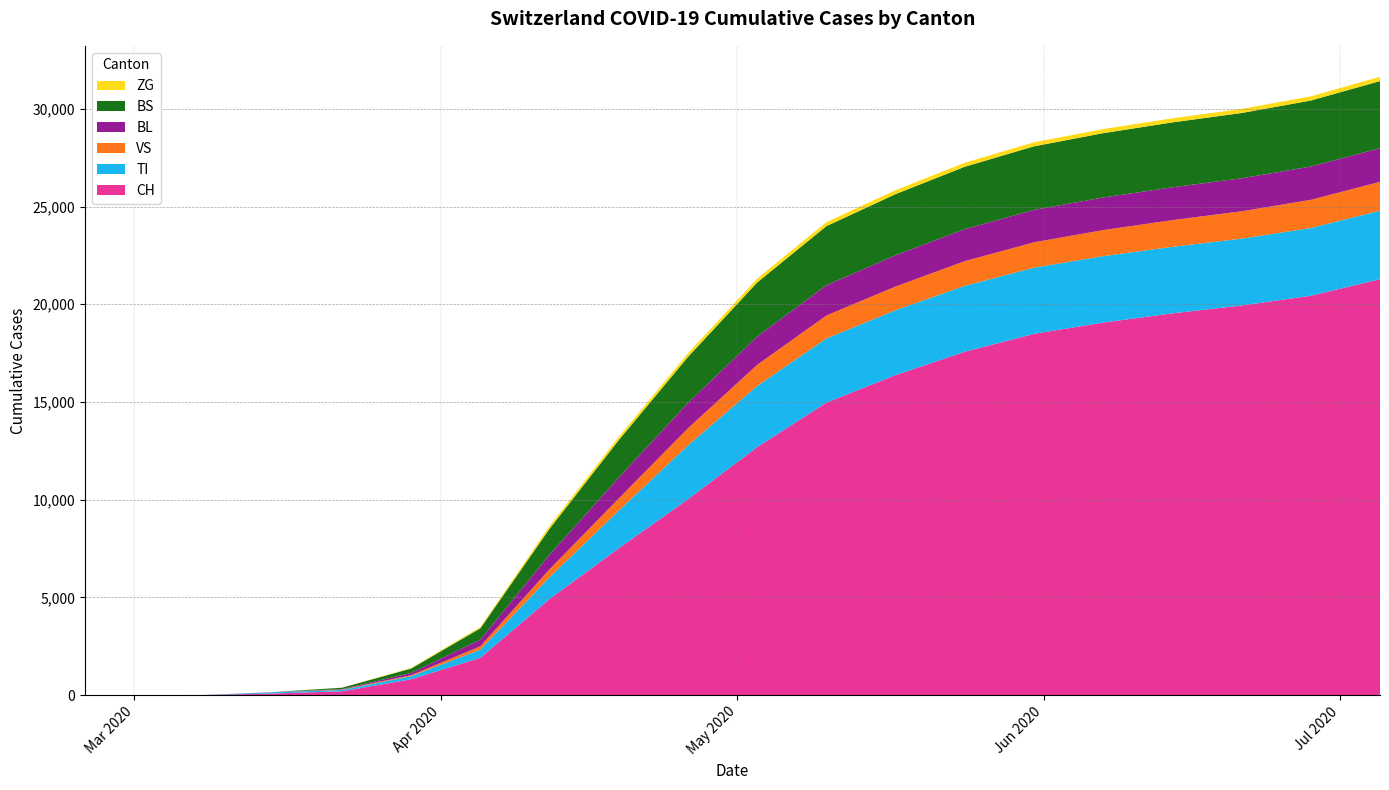

Reading right to left, transcribe all the data shown in this chart.

CH: 2020-07-05=21282	2020-06-28=20433	2020-06-21=19936	2020-06-14=19533	2020-06-07=19063	2020-05-31=18483	2020-05-24=17569	2020-05-17=16374	2020-05-10=14964	2020-05-03=12687	2020-04-26=10022	2020-04-19=7509	2020-04-12=4915	2020-04-05=1906	2020-03-29=806	2020-03-22=192	2020-03-15=79	2020-03-08=3	2020-03-01=0	2020-02-25=0
TI: 2020-07-05=3504	2020-06-28=3467	2020-06-21=3420	2020-06-14=3403	2020-06-07=3397	2020-05-31=3386	2020-05-24=3372	2020-05-17=3320	2020-05-10=3283	2020-05-03=3131	2020-04-26=2756	2020-04-19=1928	2020-04-12=1114	2020-04-05=420	2020-03-29=155	2020-03-22=70	2020-03-15=61	2020-03-08=0	2020-03-01=0	2020-02-25=0
VS: 2020-07-05=1477	2020-06-28=1442	2020-06-21=1399	2020-06-14=1368	2020-06-07=1333	2020-05-31=1299	2020-05-24=1264	2020-05-17=1213	2020-05-10=1174	2020-05-03=1079	2020-04-26=873	2020-04-19=621	2020-04-12=408	2020-04-05=171	2020-03-29=54	2020-03-22=19	2020-03-15=6	2020-03-08=0	2020-03-01=0	2020-02-25=0
BL: 2020-07-05=1724	2020-06-28=1704	2020-06-21=1689	2020-06-14=1679	2020-06-07=1668	2020-05-31=1658	2020-05-24=1637	2020-05-17=1598	2020-05-10=1548	2020-05-03=1447	2020-04-26=1296	2020-04-19=1072	2020-04-12=742	2020-04-05=339	2020-03-29=115	2020-03-22=21	2020-03-15=5	2020-03-08=0	2020-03-01=0	2020-02-25=0
BS: 2020-07-05=3432	2020-06-28=3378	2020-06-21=3341	2020-06-14=3323	2020-06-07=3293	2020-05-31=3255	2020-05-24=3194	2020-05-17=3130	2020-05-10=3027	2020-05-03=2769	2020-04-26=2356	2020-04-19=1917	2020-04-12=1334	2020-04-05=580	2020-03-29=228	2020-03-22=73	2020-03-15=0	2020-03-08=0	2020-03-01=0	2020-02-25=0
ZG: 2020-07-05=222	2020-06-28=213	2020-06-21=210	2020-06-14=209	2020-06-07=209	2020-05-31=206	2020-05-24=204	2020-05-17=202	2020-05-10=201	2020-05-03=196	2020-04-26=181	2020-04-19=161	2020-04-12=137	2020-04-05=65	2020-03-29=33	2020-03-22=5	2020-03-15=0	2020-03-08=0	2020-03-01=0	2020-02-25=0